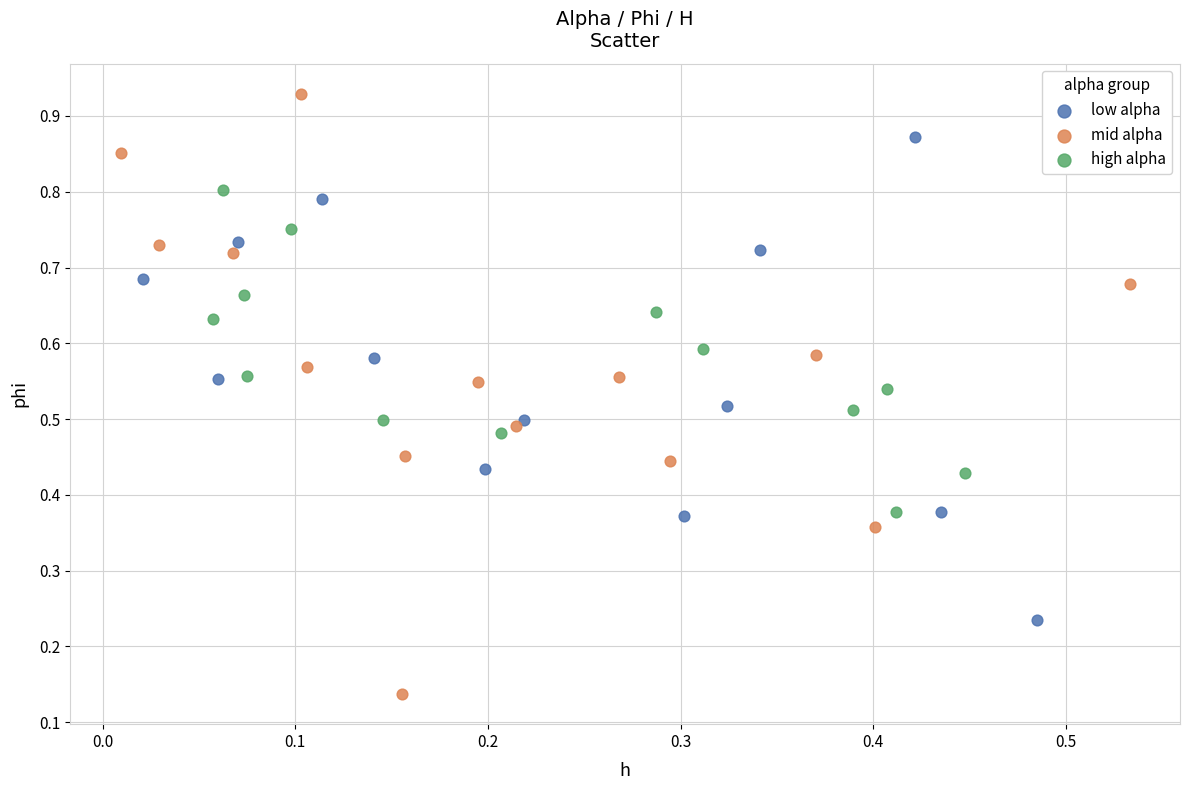

Which series has the widest spread of Y values?

mid alpha